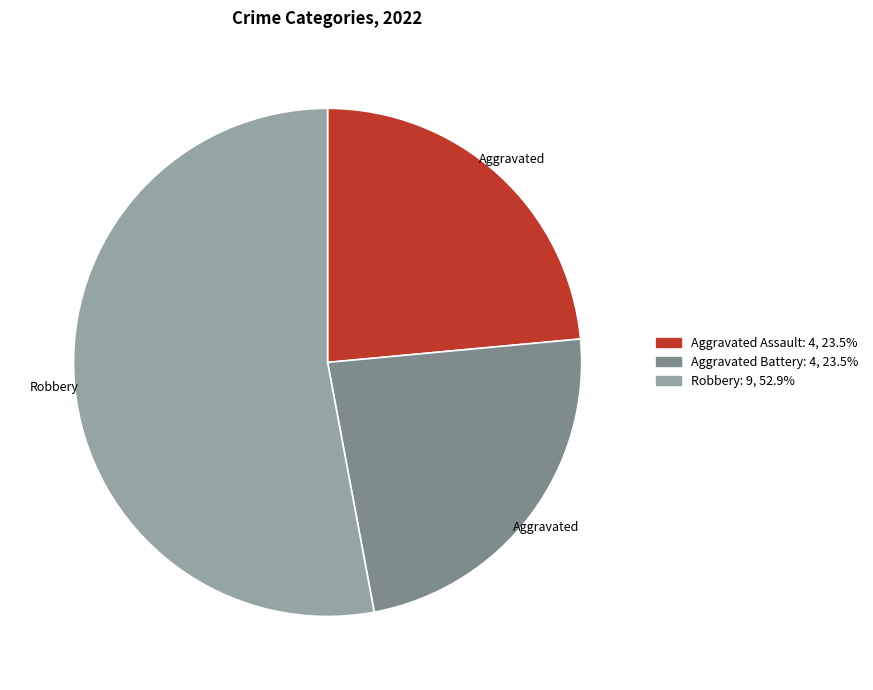

Does any single category account for the majority?

Yes